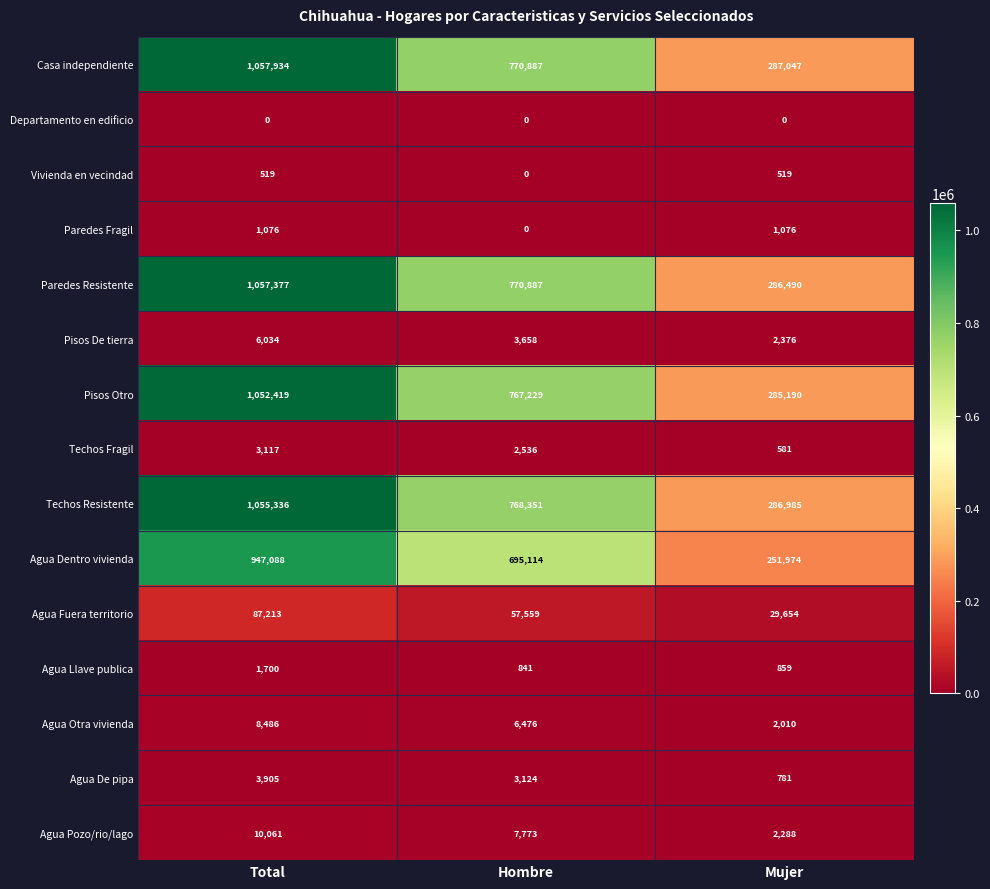

Count the number of categories in the chart.

3